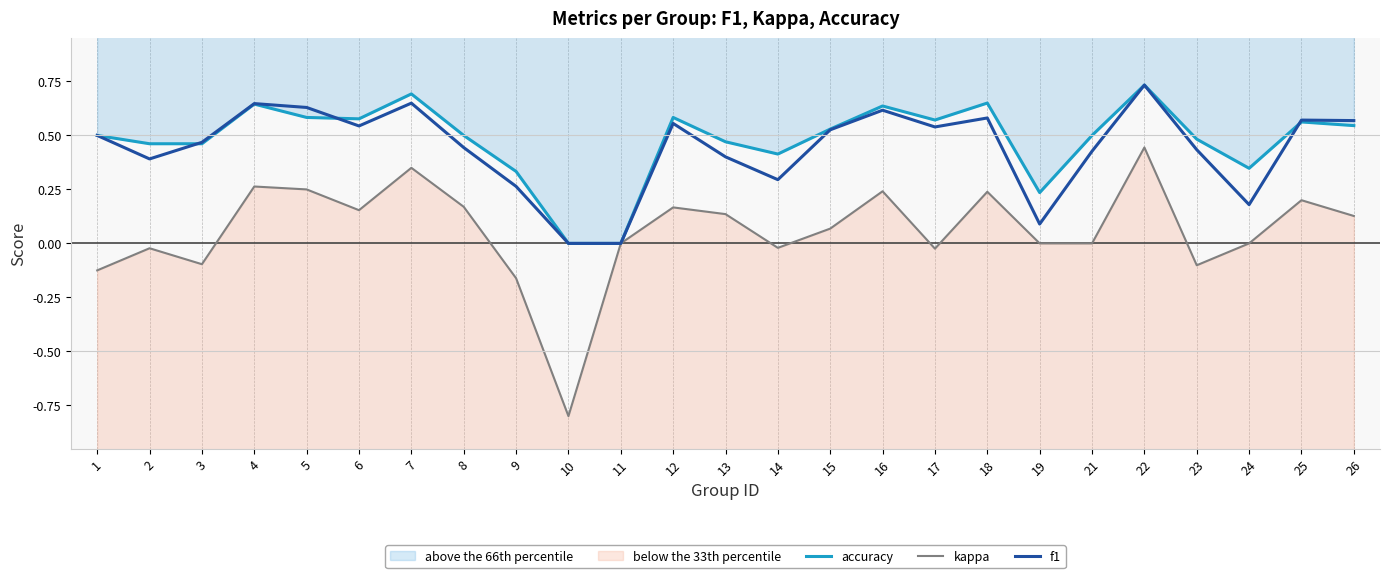

Rank the series at 2 from highest to lowest value.

accuracy, f1, kappa